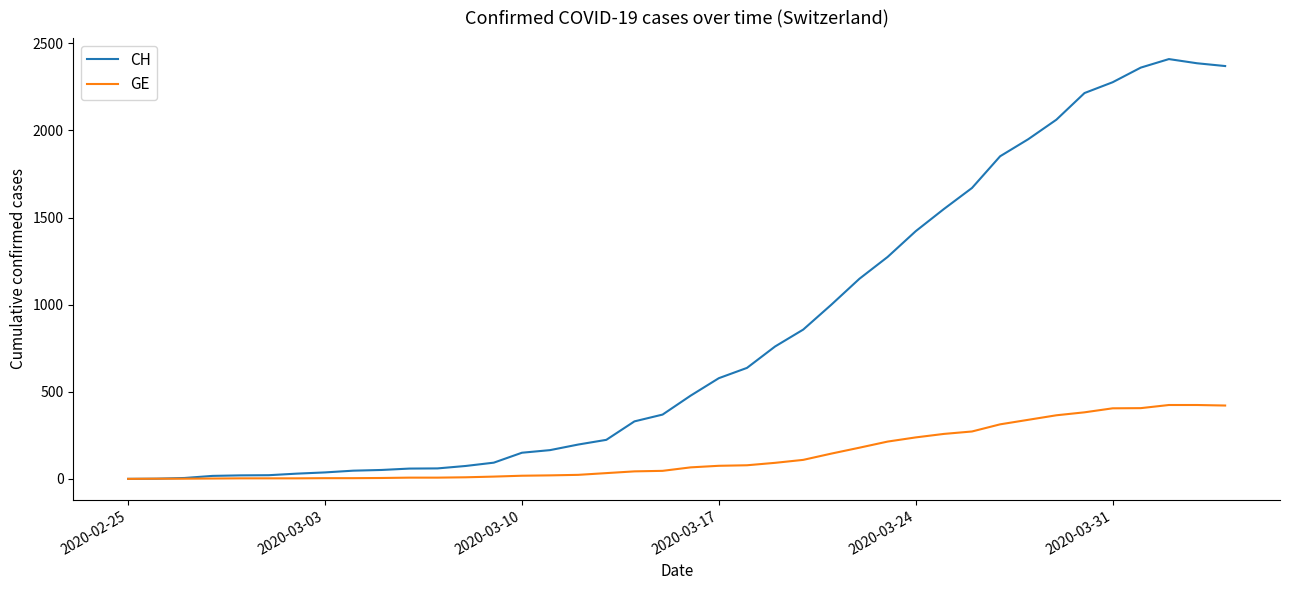

Which series has the largest total across all categories?

CH